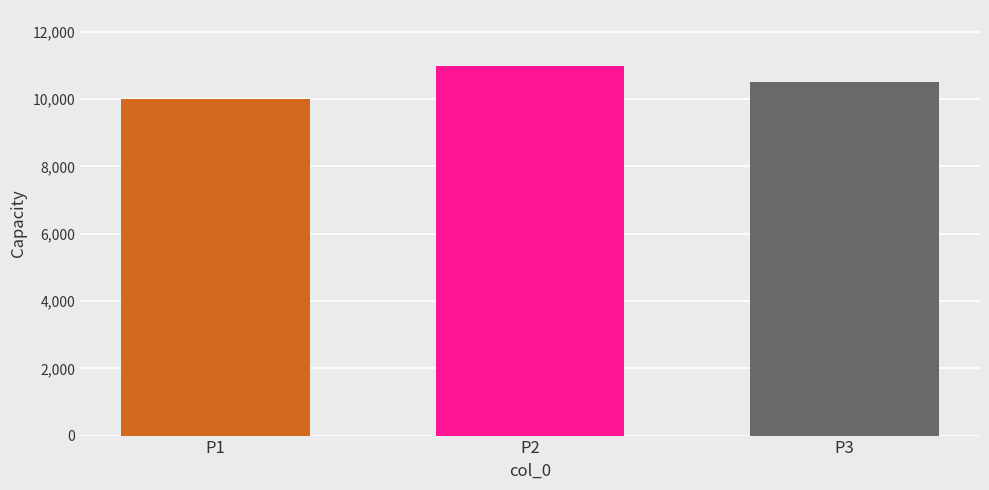

What is the sum of all values?

31500